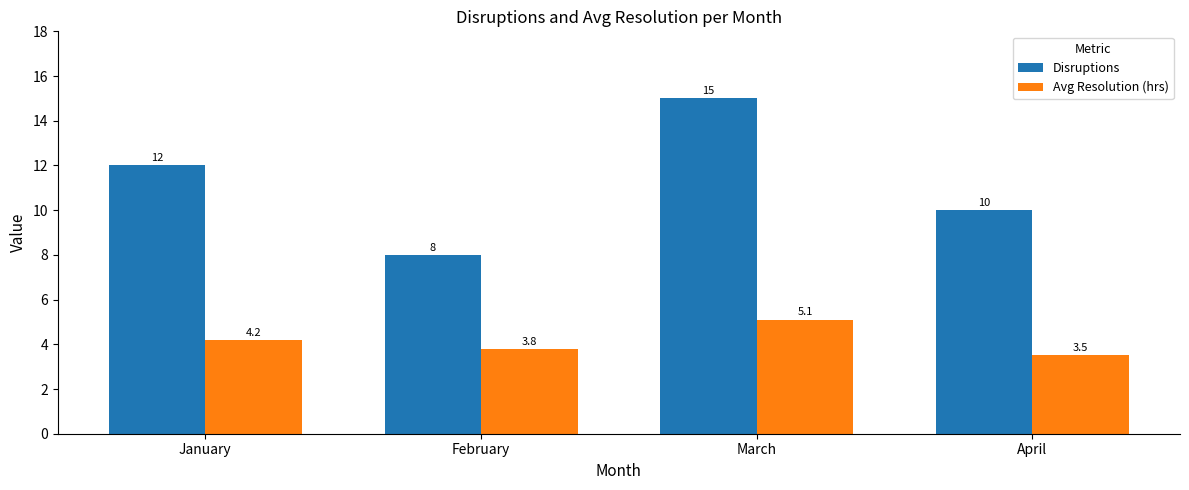

Count the number of categories in the chart.

4